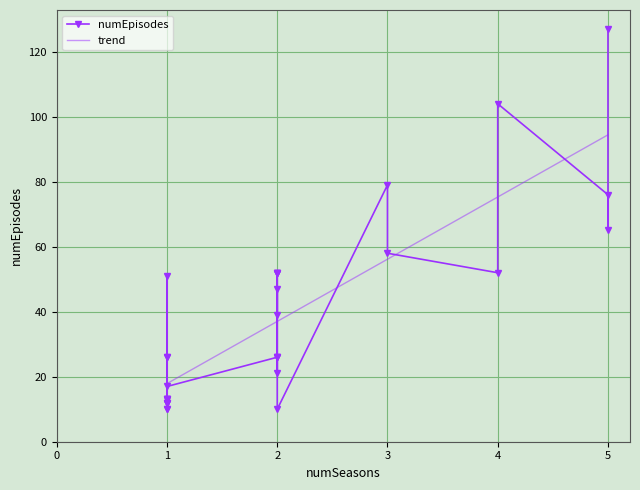

Rank the categories by value from lowest to highest.

27, 29, 30, 16, 17, 18, 19, 5, 6, 7, 9, 31, 4, 1, 2, 10, 11, 12, 25, 28, 23, 8, 13, 14, 15, 22, 26, 3, 0, 24, 20, 21